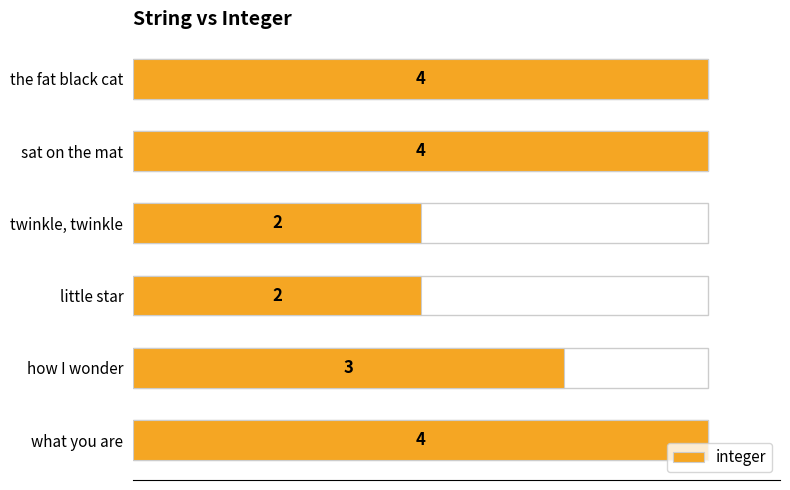

Reading left to right, transcribe all the data shown in this chart.

4	4	2	2	3	4